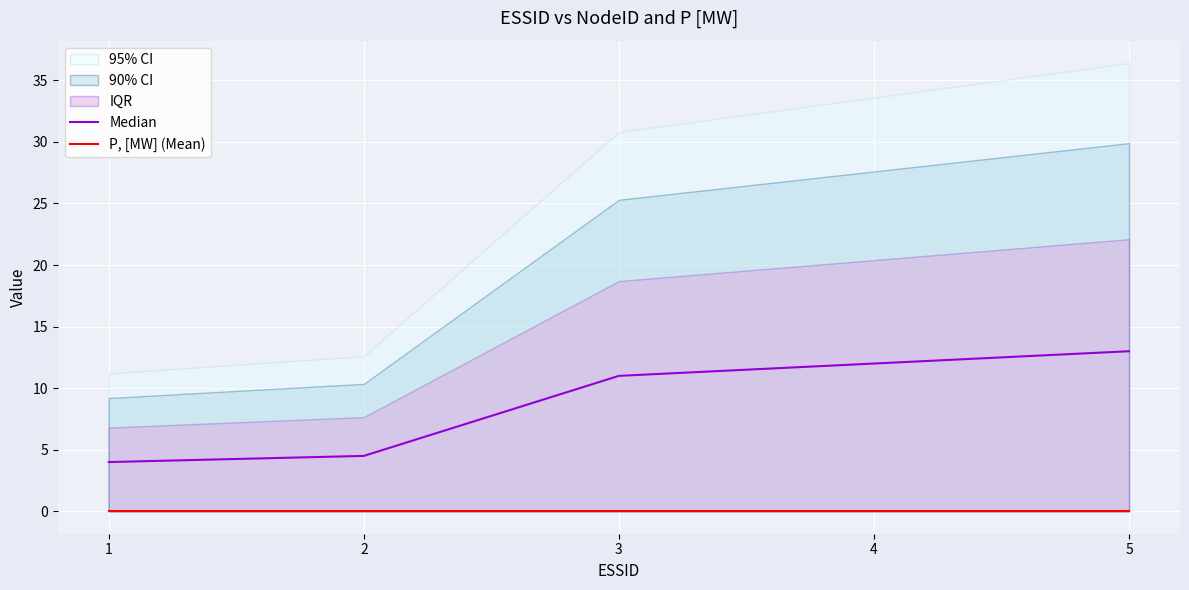

At which label does Median first exceed 11?

4